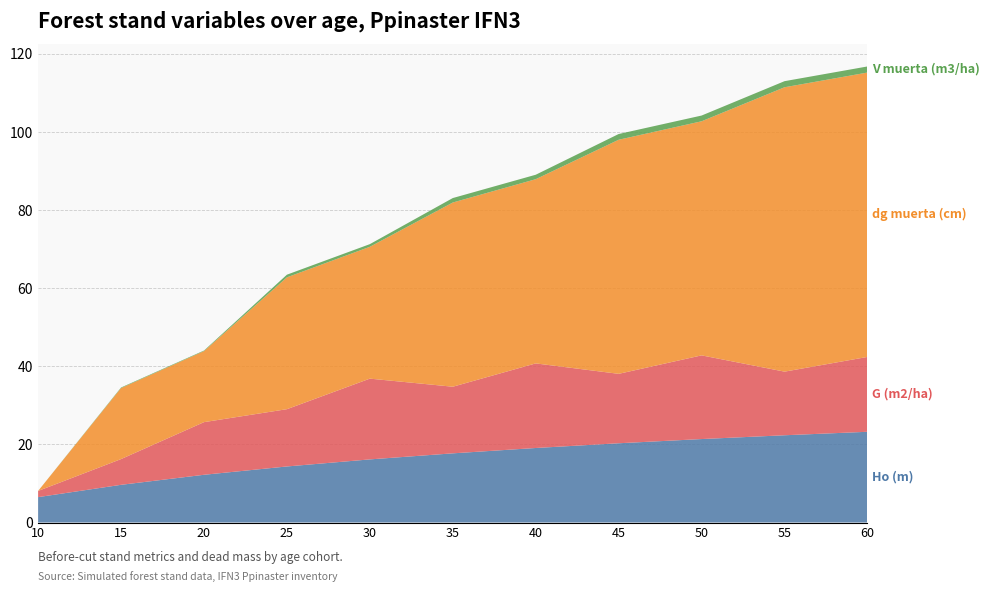

Reading left to right, list all the values displayed in this chart.

Ho (m): 6.5	9.7	12.2	14.3	16.2	17.7	19.1	20.3	21.4	22.3	23.2
G (m2/ha): 1.6	6.6	13.5	14.7	20.7	17.1	21.7	17.8	21.4	16.3	19.2
dg muerta (cm): 0.0	18.2	18.2	33.8	33.8	47.2	47.2	59.9	59.9	72.8	72.8
V muerta (m3/ha): 0.0	0.1	0.1	0.7	0.7	1.1	1.1	1.5	1.5	1.6	1.6